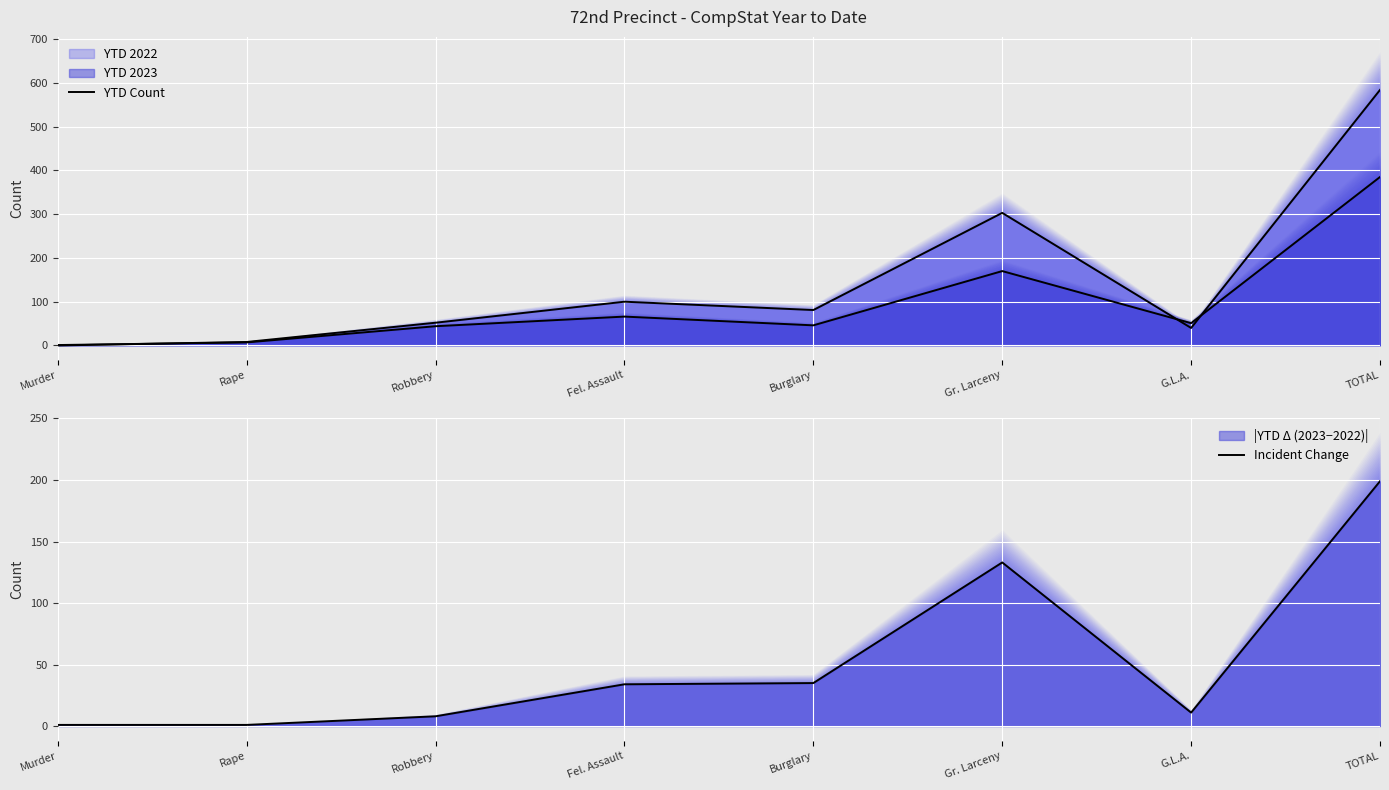

How many lines are shown in the chart?

2